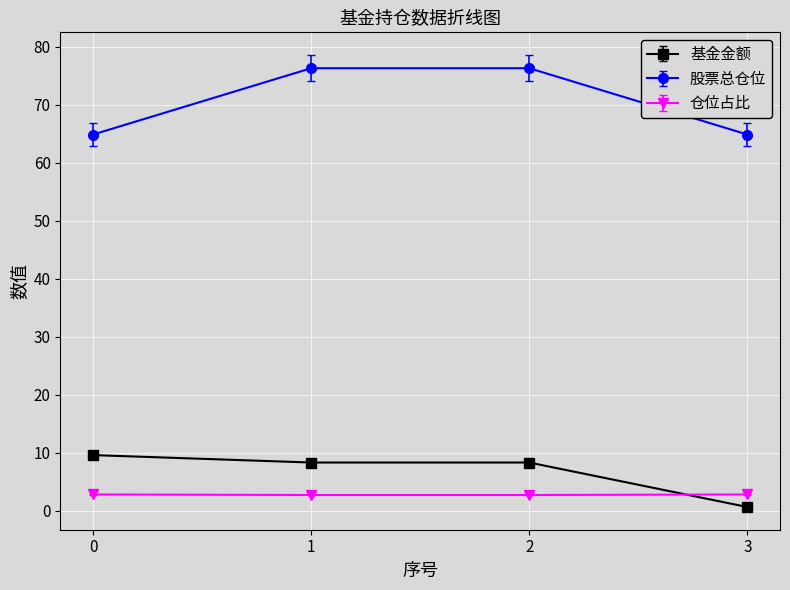

What is the greatest value displayed?

76.3